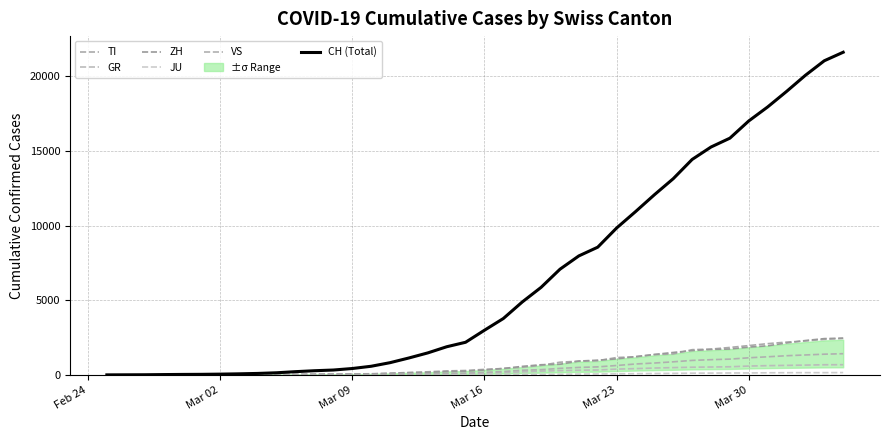

The CH (Total) series shows 2875 at 18. True or false?

False